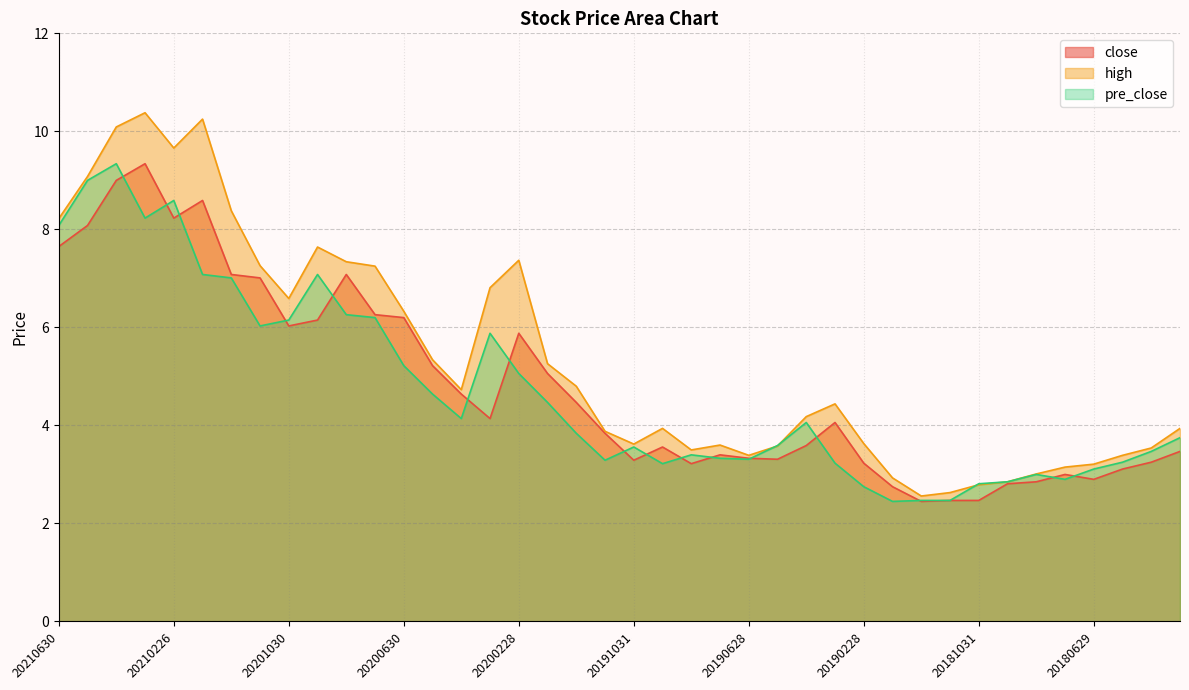

Where does the pre_close series first go above 3?

20210630